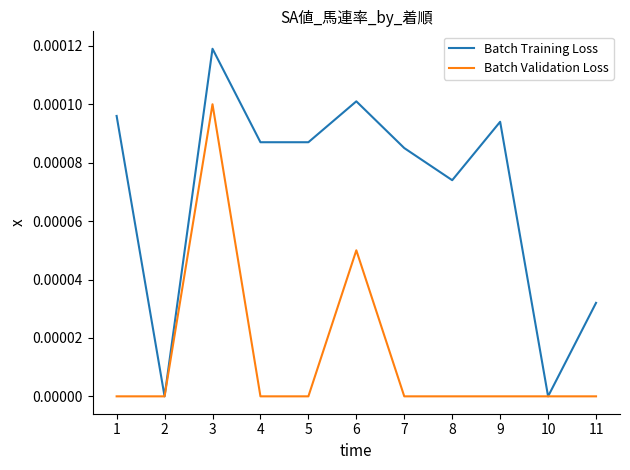

At which label does Batch Training Loss reach its peak?

3